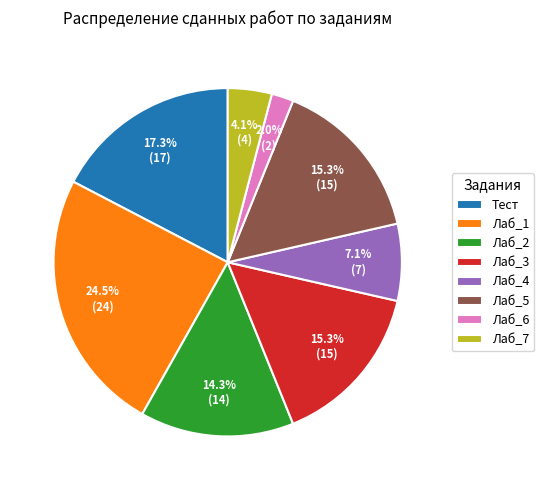

How many segments does this pie chart have?

8